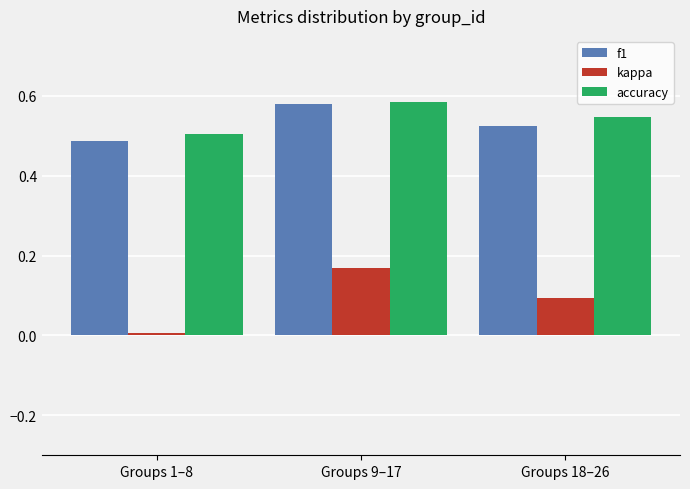

The value of accuracy at Groups 18–26 is 0.2. True or false?

False